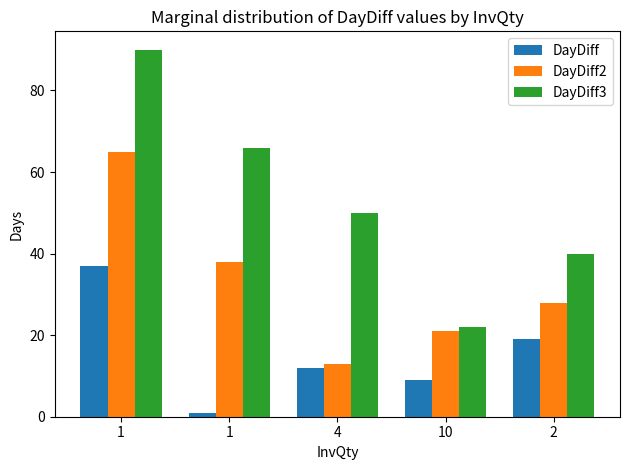

Rank the categories by DayDiff2 value from highest to lowest.

1, 1, 2, 10, 4